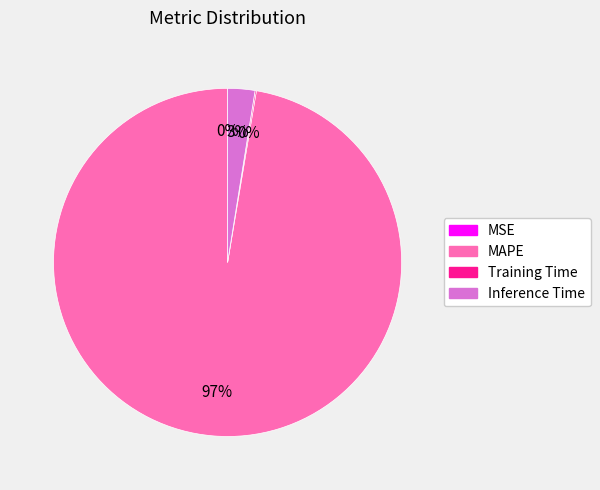

Is the sum of Inference Time and MAPE greater than half?

Yes